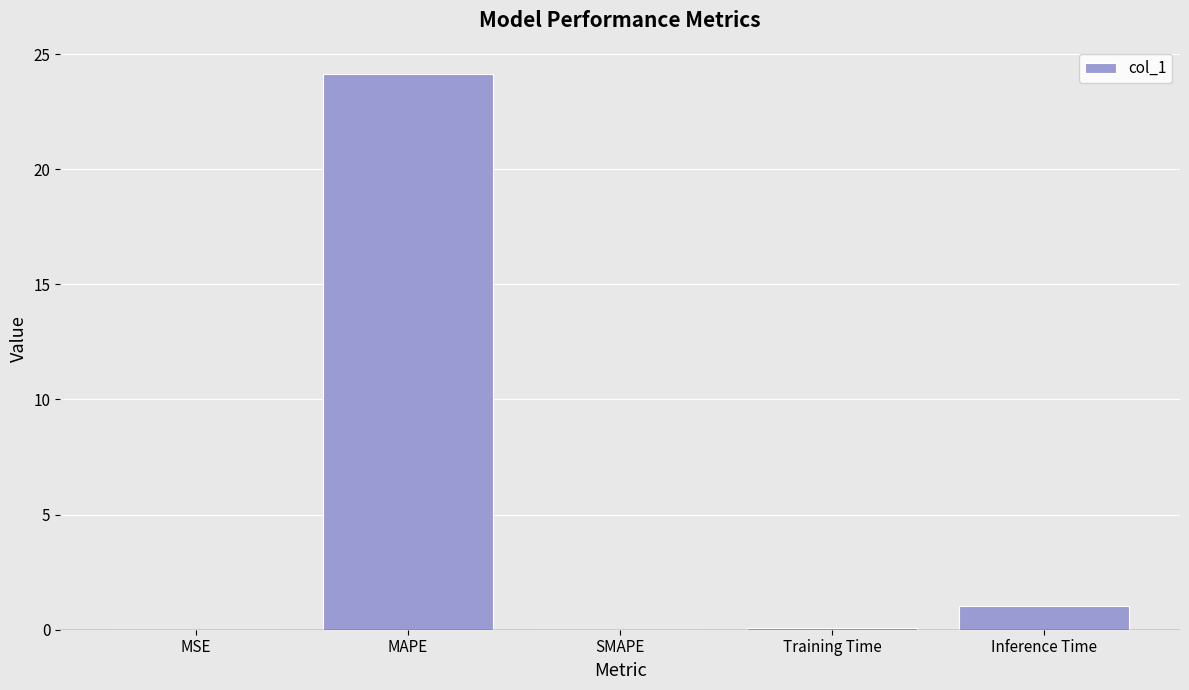

What is the sum of the values at SMAPE and Inference Time?

1.0